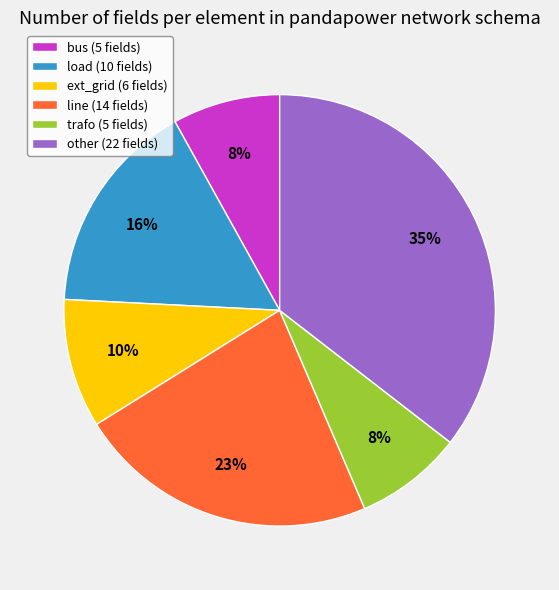

Count the number of slices in the pie.

6